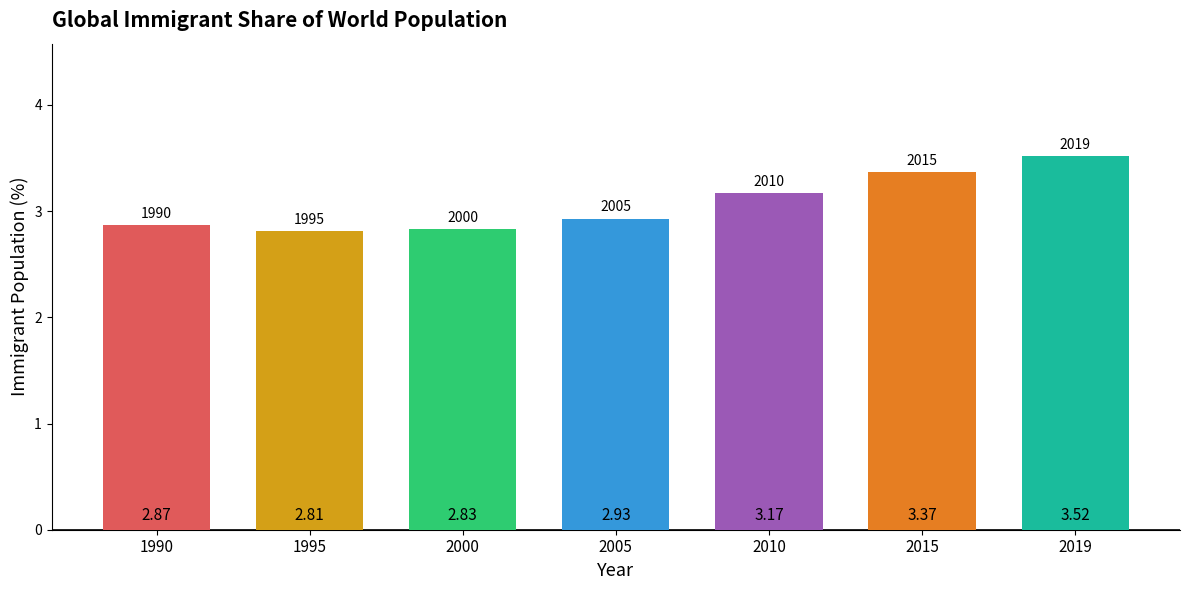

What is the change in value from 2005 to 2019?

+0.6